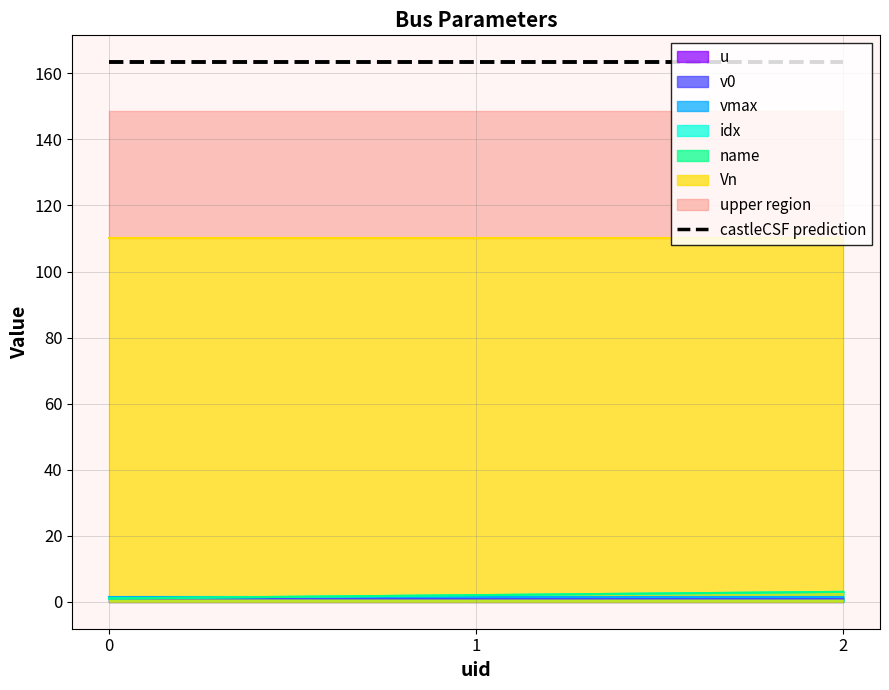

Is it true that name equals 2.7 at 1?

False